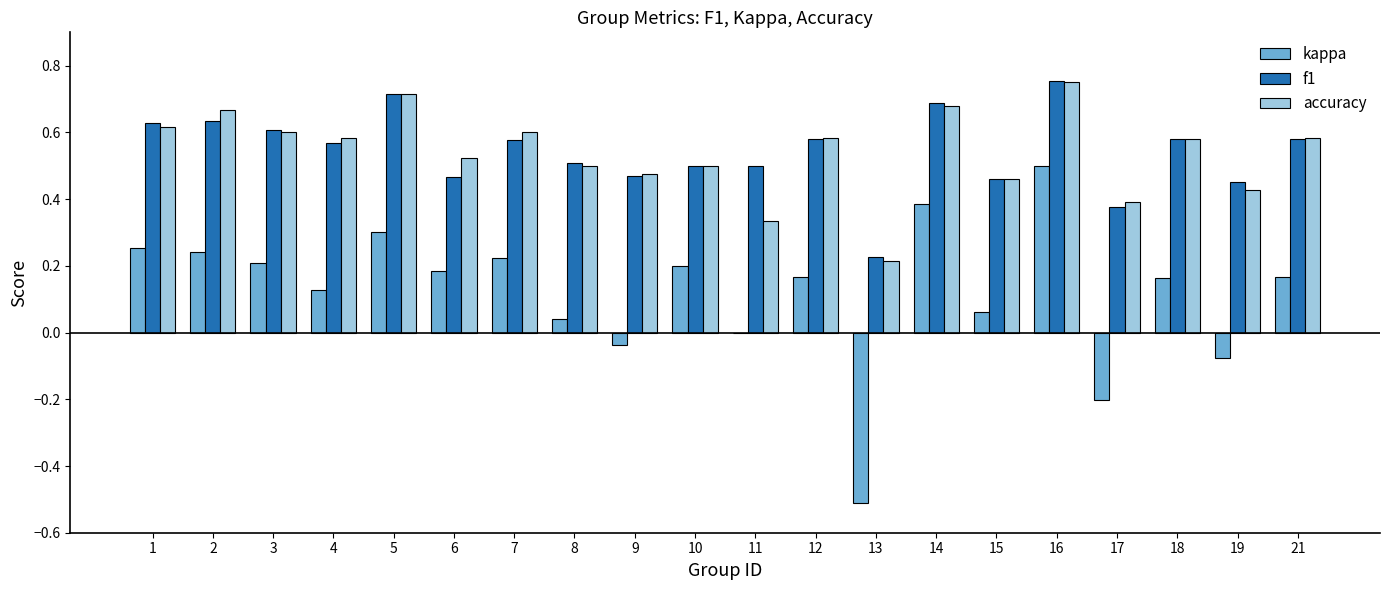

How many groups of bars are there?

20